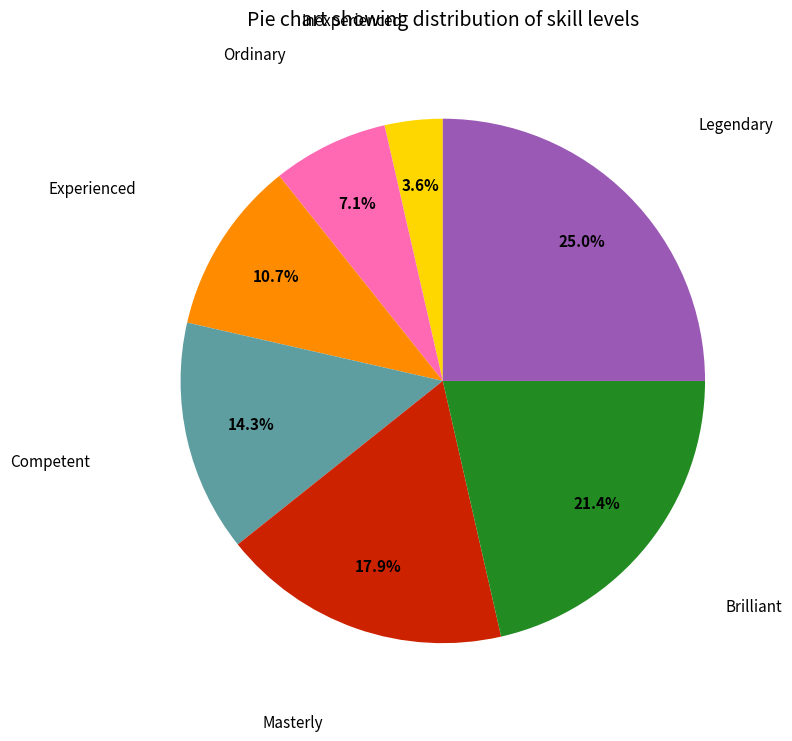

Is there a majority slice in this chart?

No